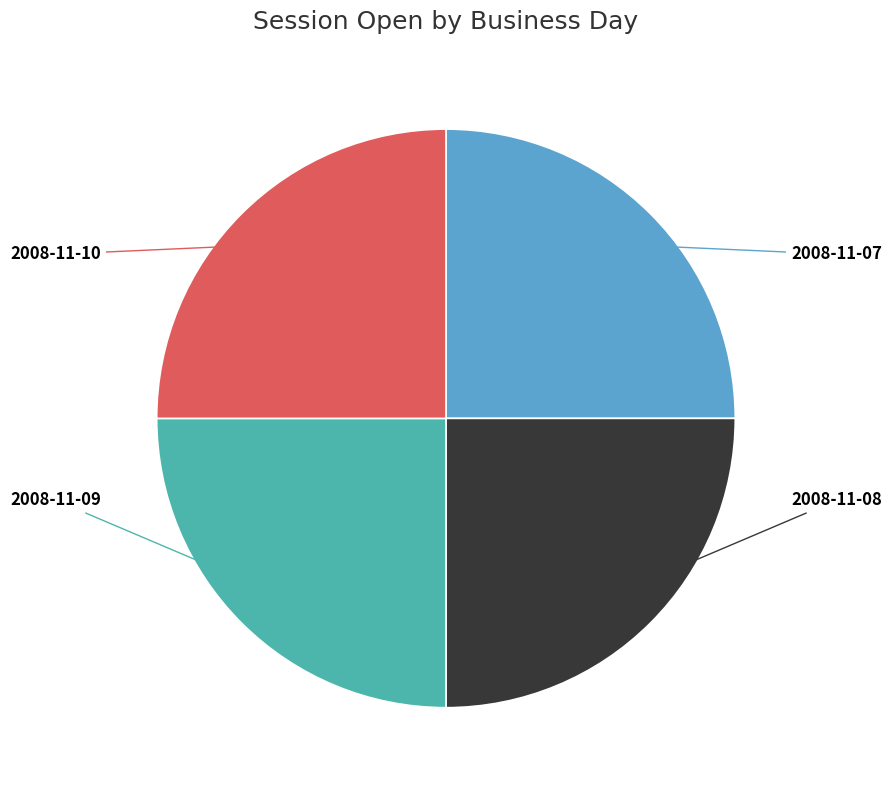

Is there any slice that represents more than half of the pie?

No